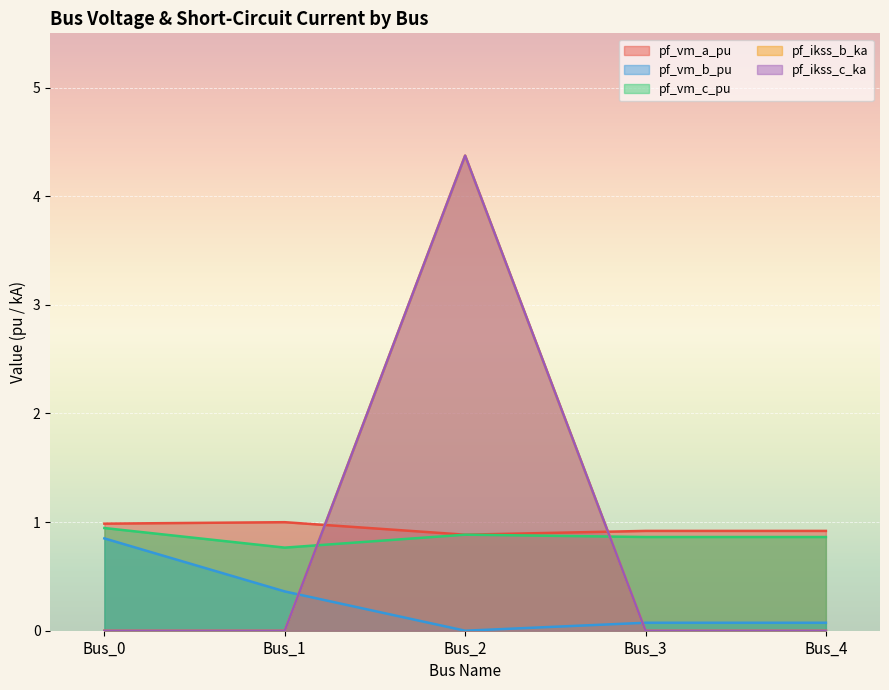

True or false: pf_vm_c_pu and pf_vm_b_pu cross at least once.

False